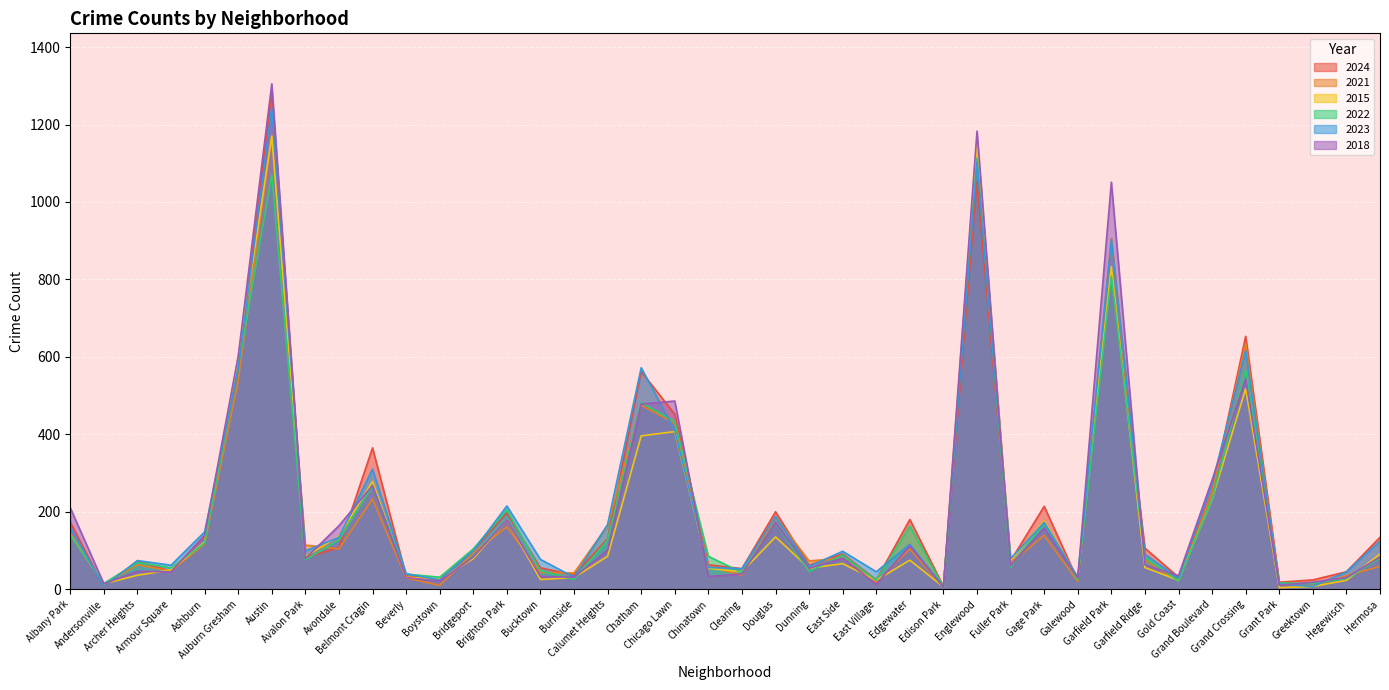

The 2015 series shows 257 at Garfield Park. True or false?

False